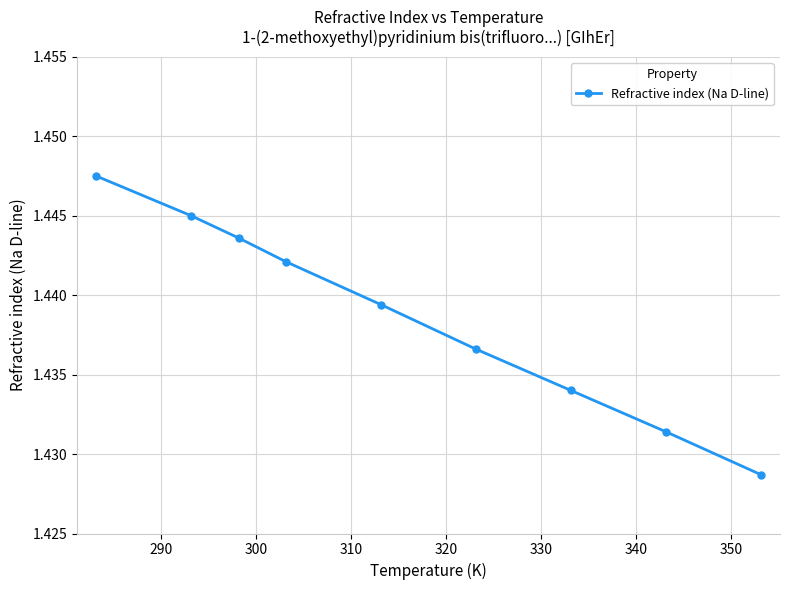

Count the values in the range 1 to 2.

9